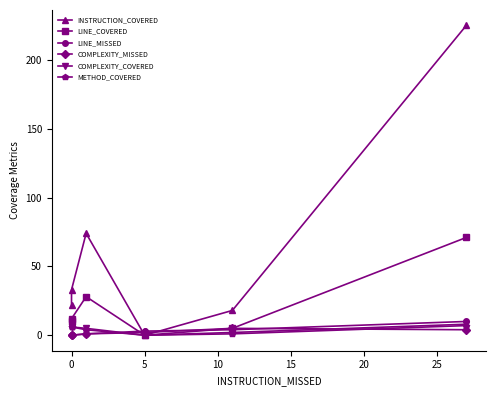

What is the value of the INSTRUCTION_COVERED point at the 1st from the left?

22